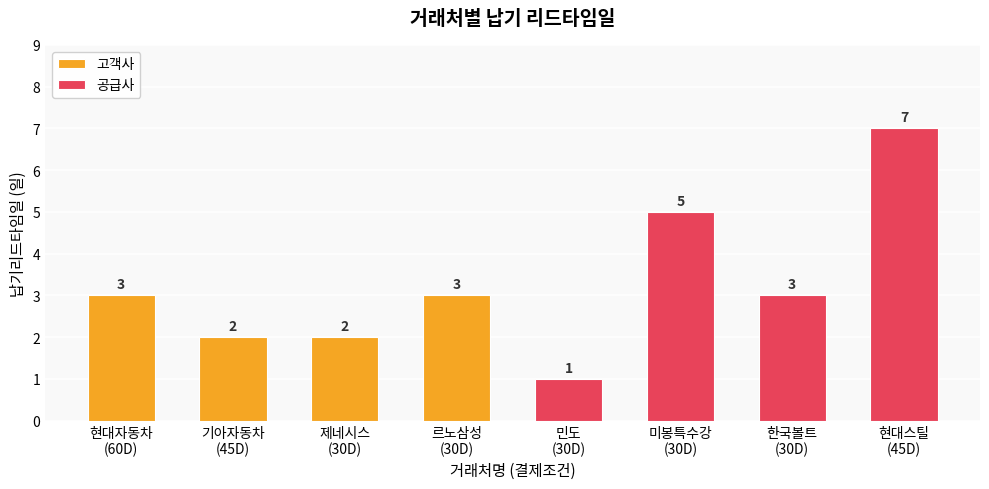

Rank the series by their average value, from highest to lowest.

공급사, 고객사